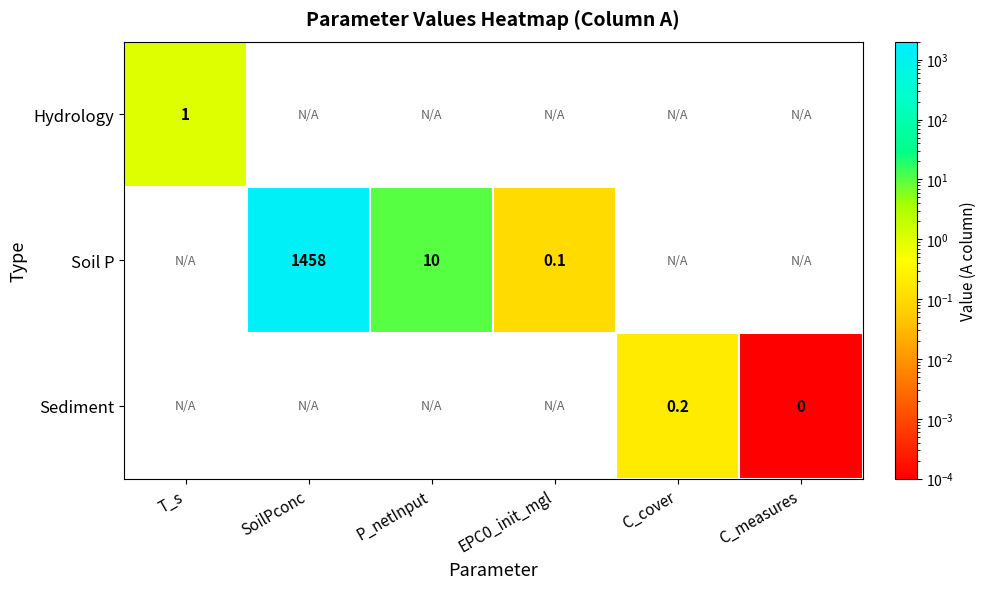

At which category does the chart reach its peak across all series?

SoilPconc